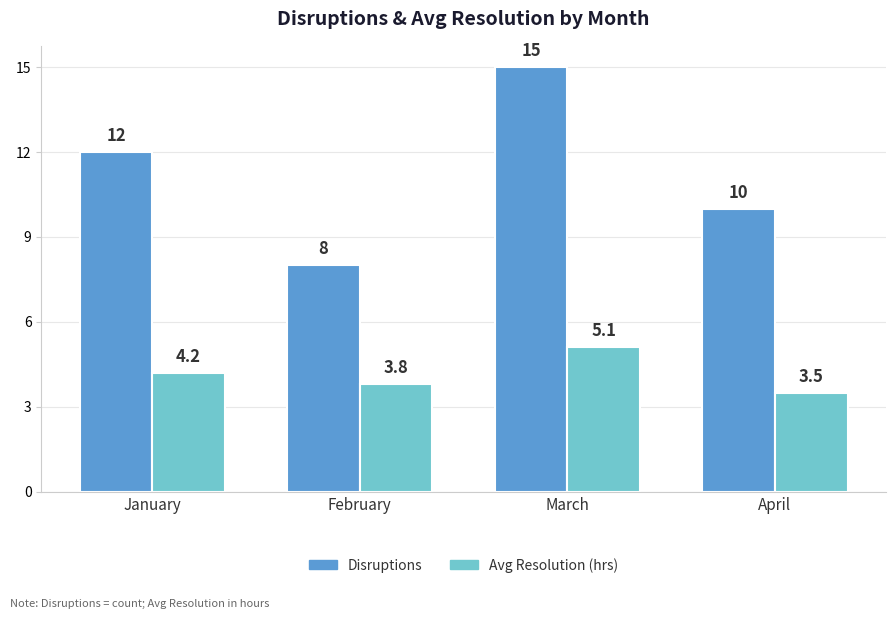

At which category is the sum across all series the highest?

March